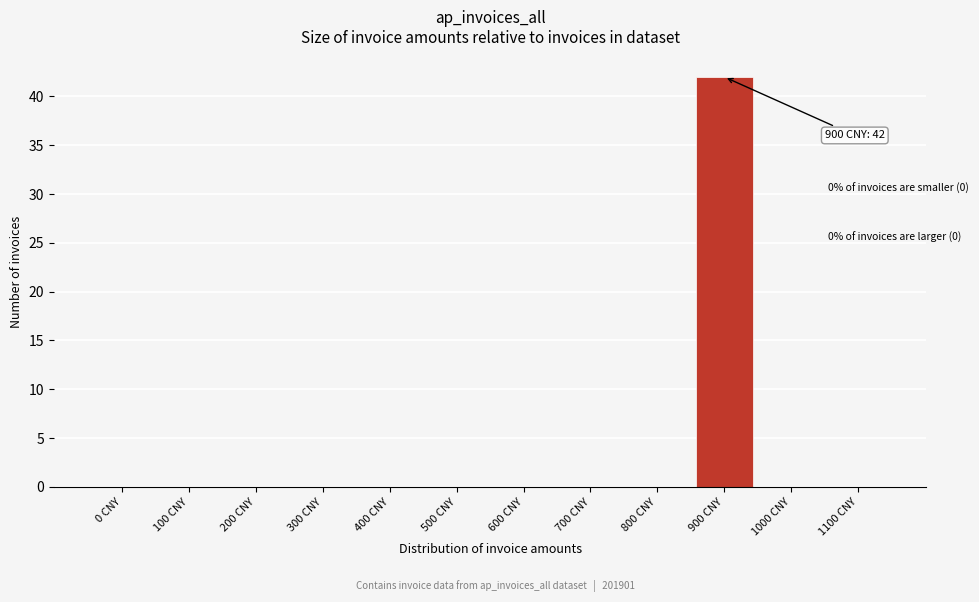

Reading left to right, list all the values displayed in this chart.

0 CNY=0	100 CNY=0	200 CNY=0	300 CNY=0	400 CNY=0	500 CNY=0	600 CNY=0	700 CNY=0	800 CNY=0	900 CNY=42	1000 CNY=0	1100 CNY=0